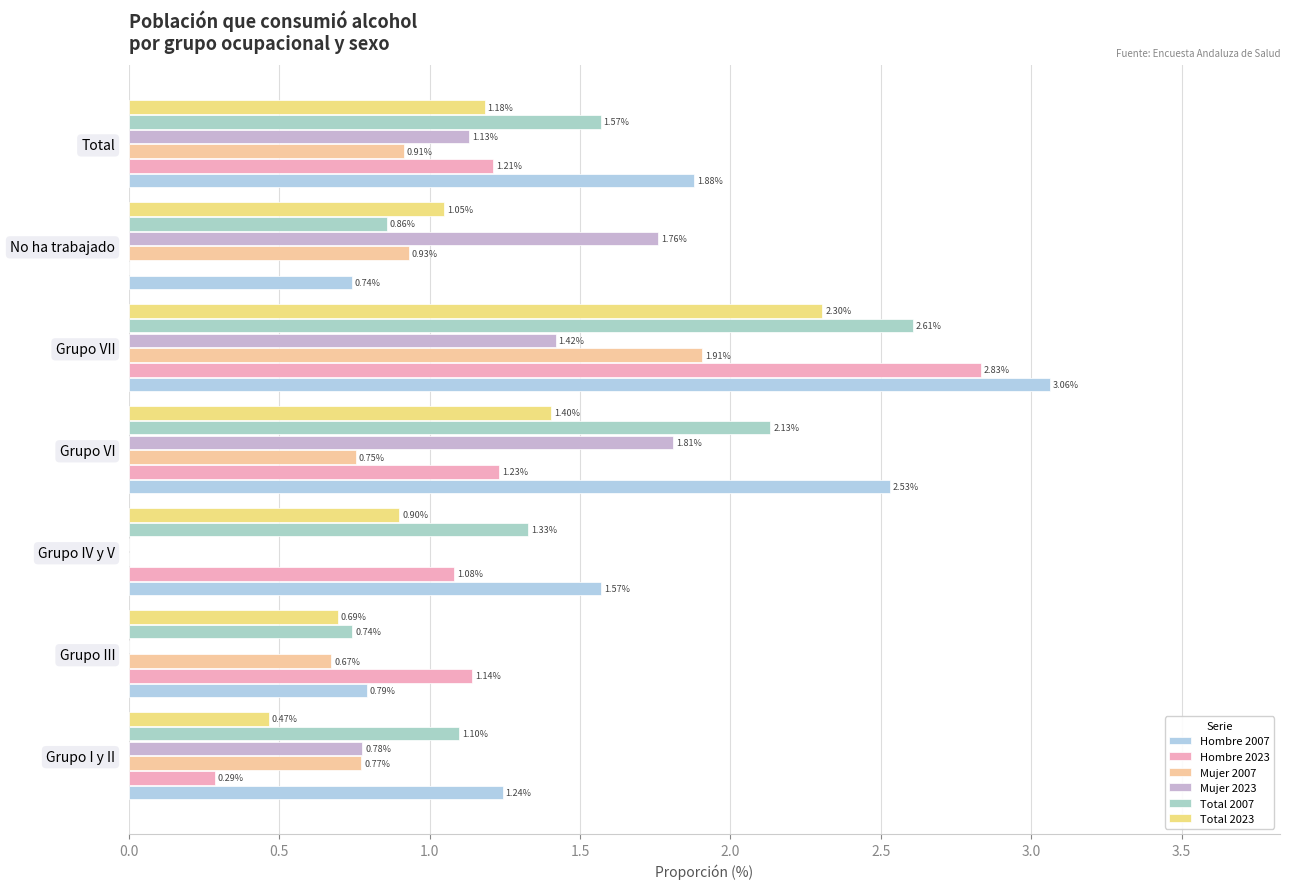

Count the number of categories in the chart.

7